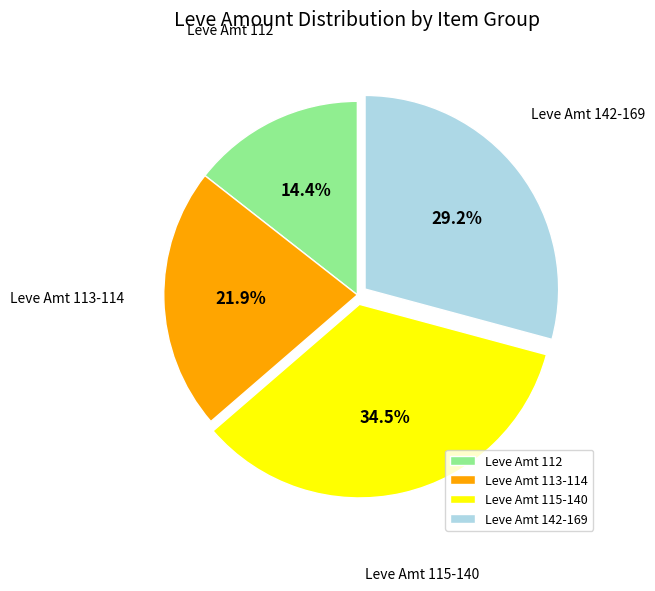

What is the ratio of the value at Leve Amt 115-140 to the value at Leve Amt 113-114?

1.6